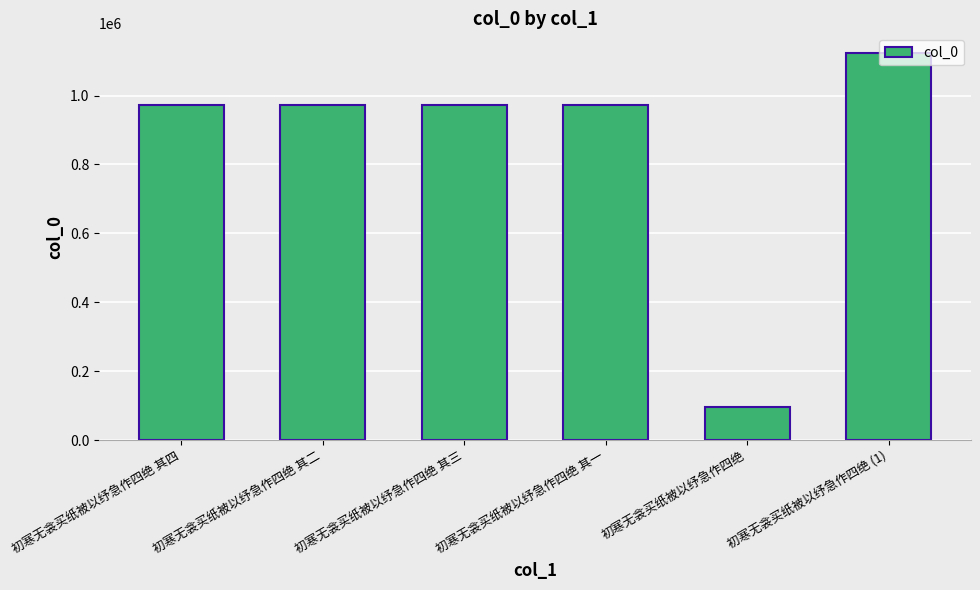

What is the average value?

850873